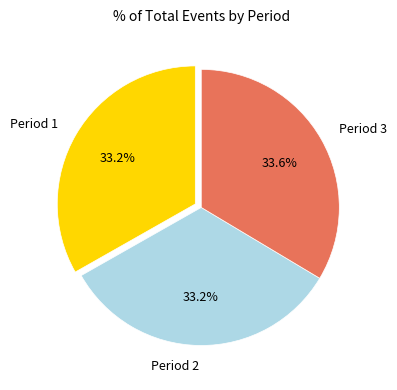

Does Period 1 represent more than half of the total?

No